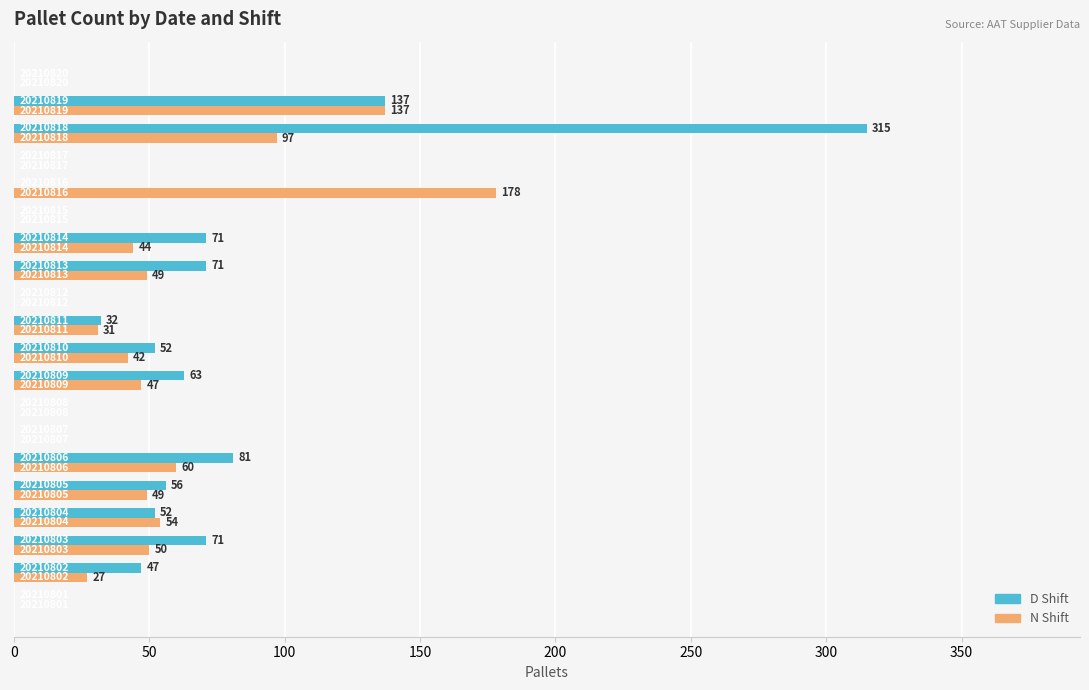

What are all the series names shown in the legend?

D Shift, N Shift